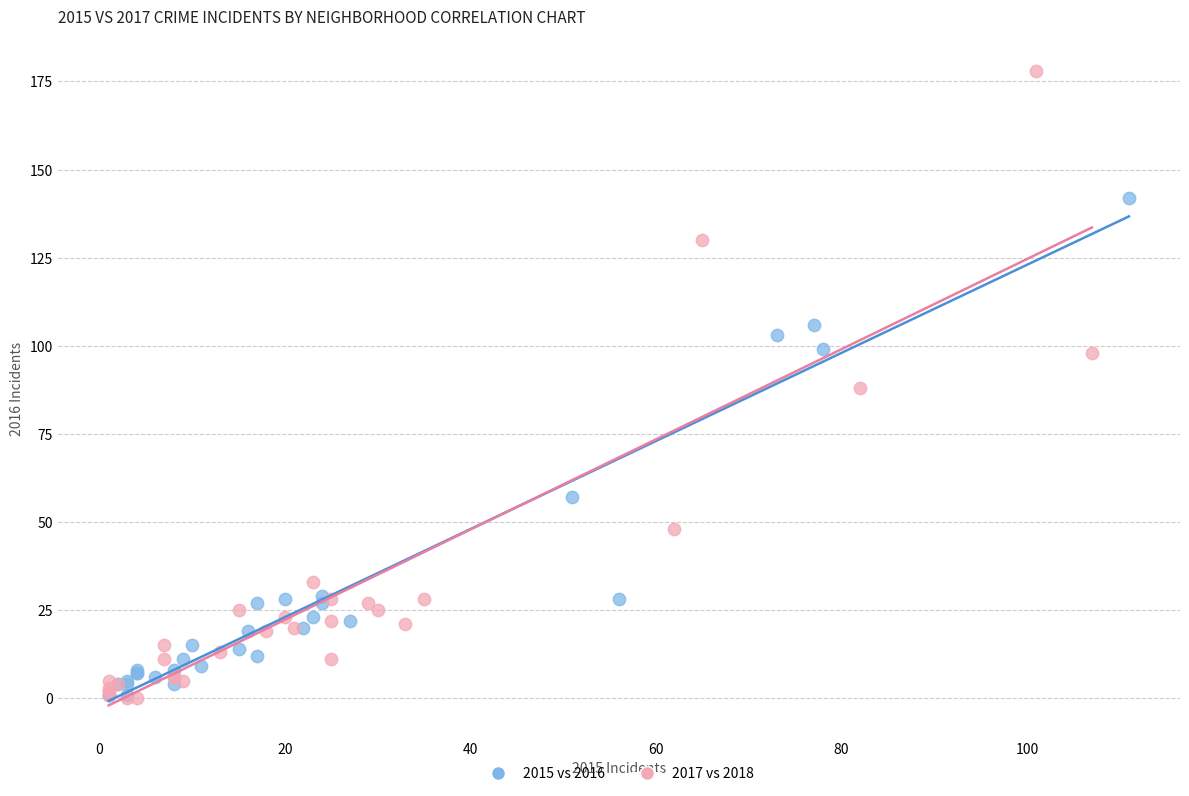

Which series has the widest spread of Y values?

2017 vs 2018